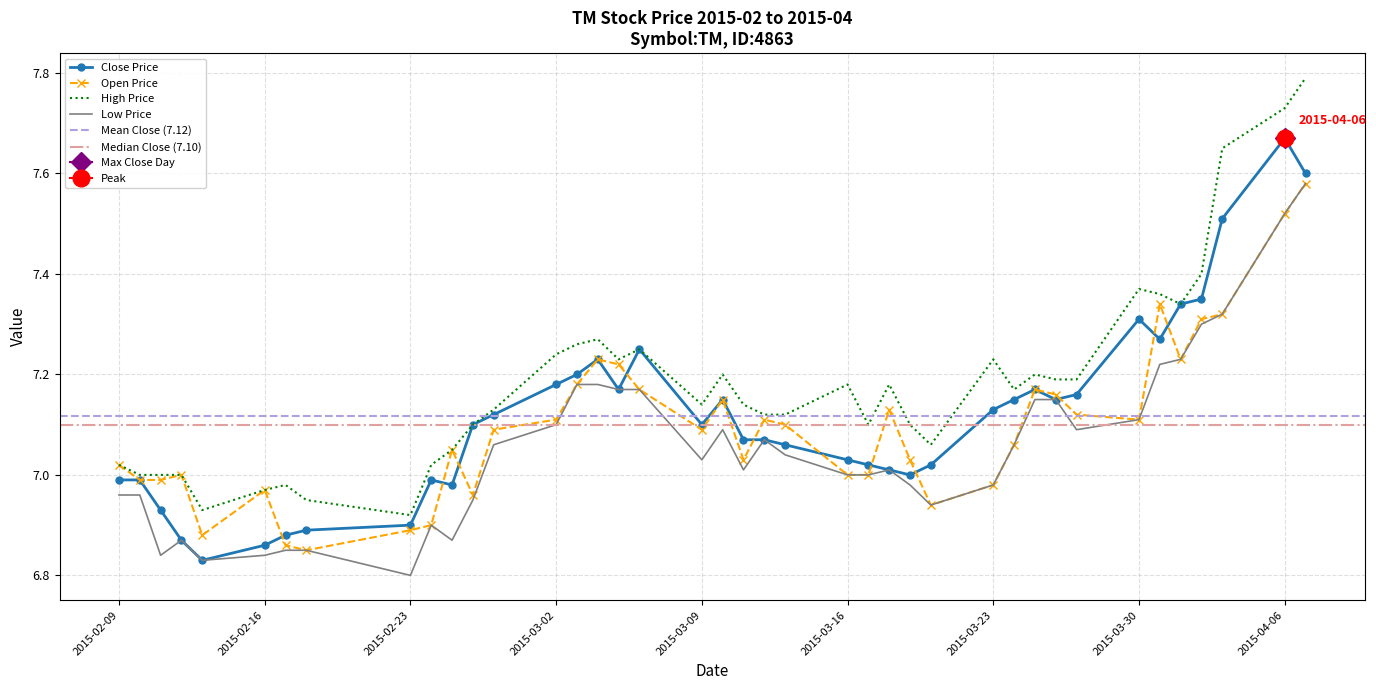

List the series in order of their overall mean, highest first.

high, close, open, low